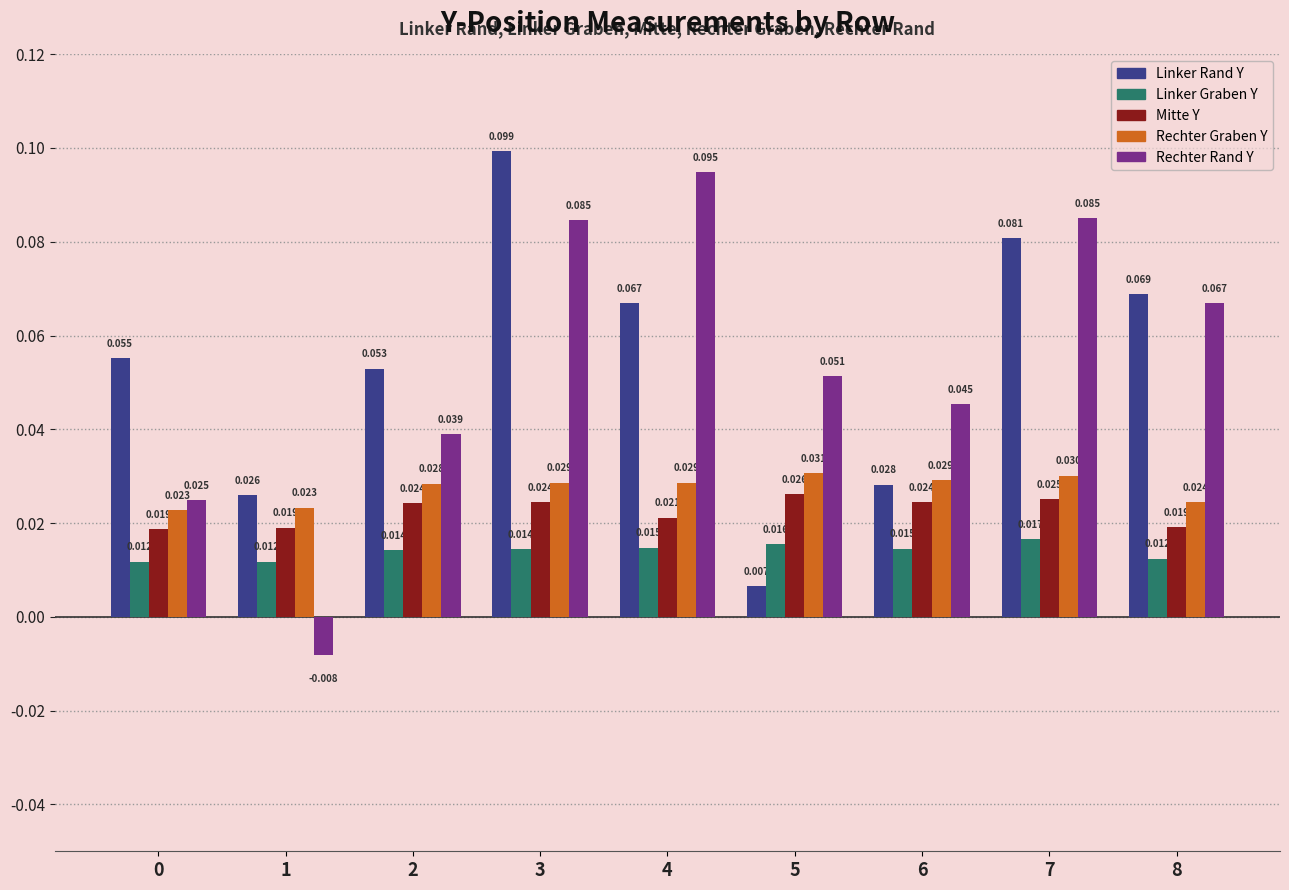

Between 4 and 8, which series saw the biggest shift?

Rechter Rand Y